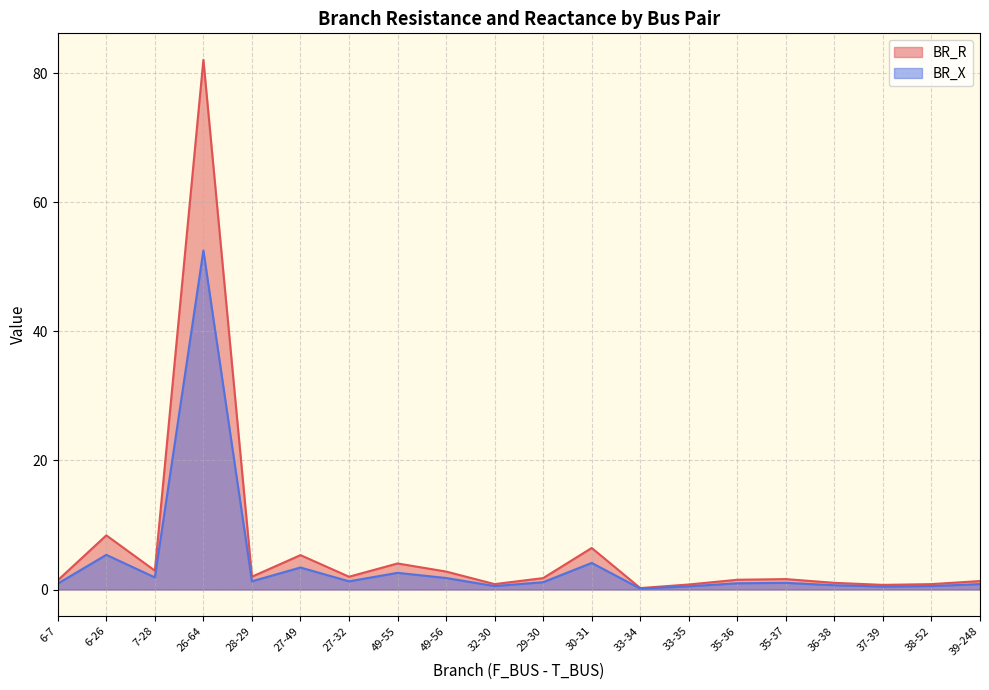

Reading left to right, list all the values displayed in this chart.

BR_R: 6-7=1.4	6-26=8.4	7-28=2.9	26-64=82.0	28-29=2.0	27-49=5.3	27-32=2.0	49-55=4.0	49-56=2.8	32-30=0.8	29-30=1.8	30-31=6.4	33-34=0.2	33-35=0.8	35-36=1.5	35-37=1.6	36-38=1.0	37-39=0.7	38-52=0.8	39-248=1.3
BR_X: 6-7=0.9	6-26=5.4	7-28=1.9	26-64=52.5	28-29=1.3	27-49=3.4	27-32=1.3	49-55=2.6	49-56=1.8	32-30=0.5	29-30=1.1	30-31=4.1	33-34=0.1	33-35=0.5	35-36=1.0	35-37=1.0	36-38=0.7	37-39=0.5	38-52=0.5	39-248=0.8